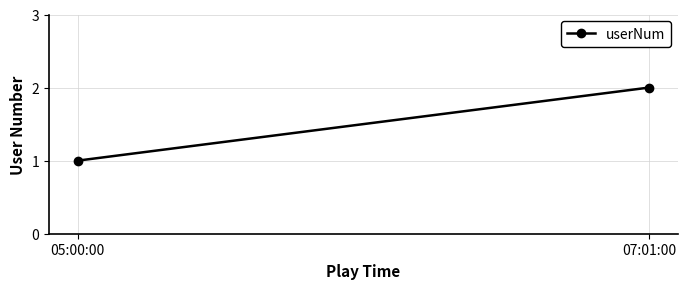

What is the difference between the maximum and minimum values?

1